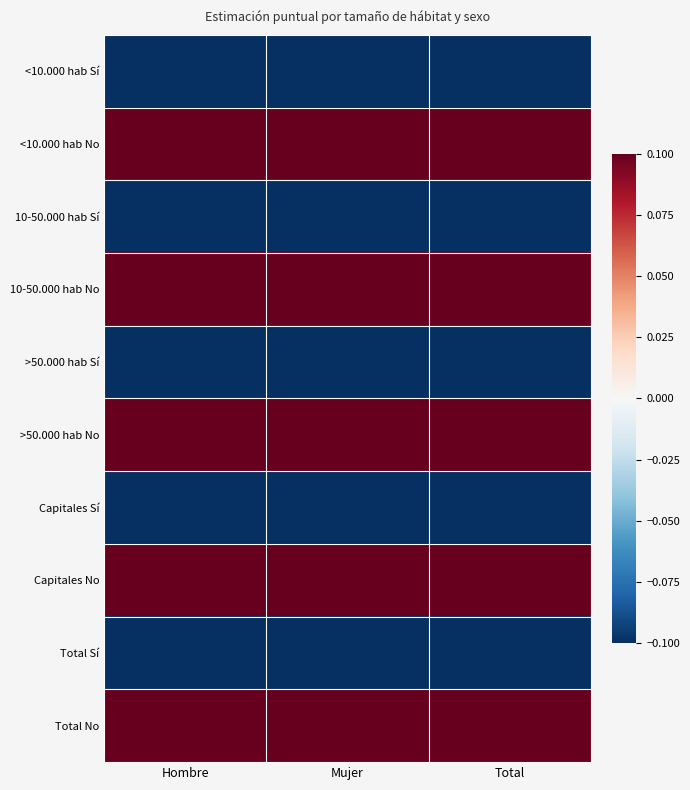

Reading left to right, extract all data points from this chart.

<10.000 hab Sí: Hombre=-0.3	Mujer=-0.2	Total=-0.2
<10.000 hab No: Hombre=0.3	Mujer=0.2	Total=0.2
10-50.000 hab Sí: Hombre=-0.2	Mujer=-0.2	Total=-0.2
10-50.000 hab No: Hombre=0.2	Mujer=0.2	Total=0.2
>50.000 hab Sí: Hombre=-0.2	Mujer=-0.2	Total=-0.2
>50.000 hab No: Hombre=0.2	Mujer=0.2	Total=0.2
Capitales Sí: Hombre=-0.1	Mujer=-0.1	Total=-0.1
Capitales No: Hombre=0.1	Mujer=0.1	Total=0.1
Total Sí: Hombre=-0.2	Mujer=-0.2	Total=-0.2
Total No: Hombre=0.2	Mujer=0.2	Total=0.2